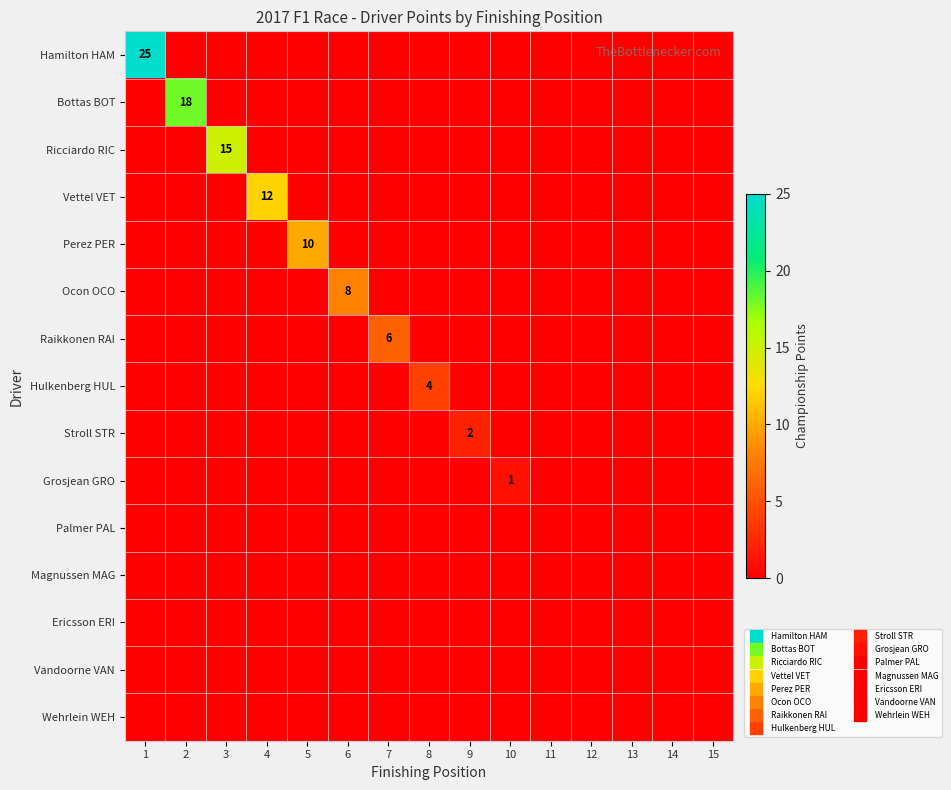

Where is Bottas BOT nearest to the value 9?

1